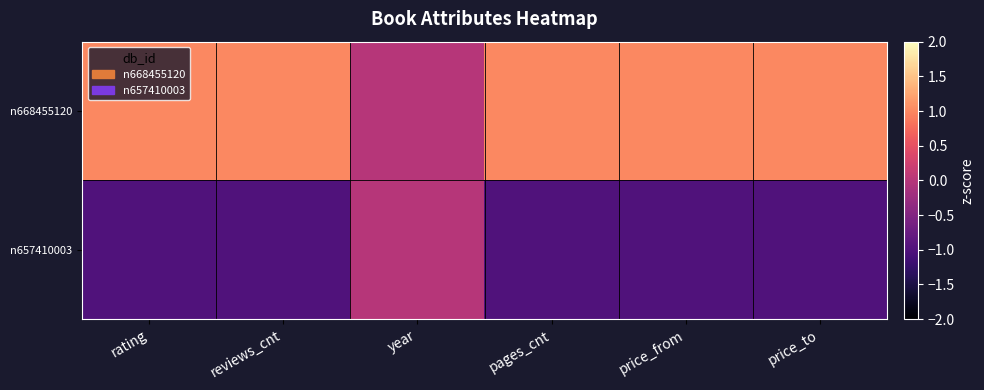

Reading left to right, what are all the values shown in this chart?

n668455120: rating=1	reviews_cnt=1	year=0	pages_cnt=1	price_from=1	price_to=1
n657410003: rating=-1	reviews_cnt=-1	year=0	pages_cnt=-1	price_from=-1	price_to=-1